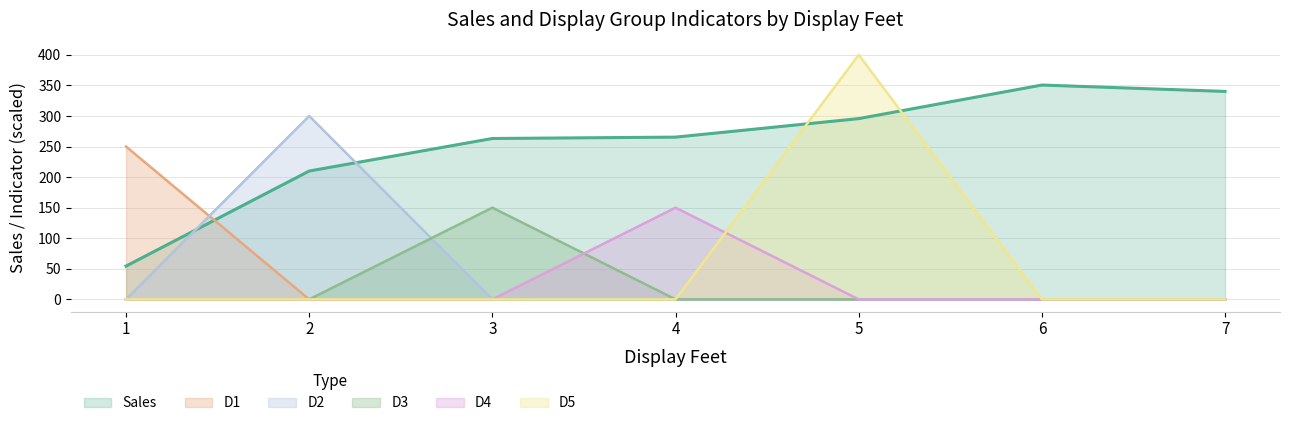

Which series changed the most between 5 and 5?

Sales